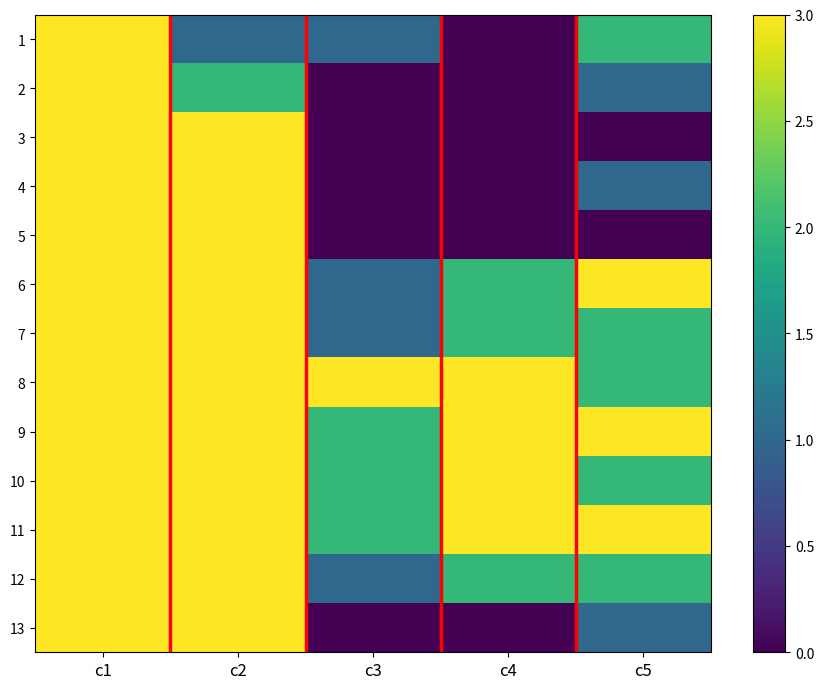

At how many categories does at least one series exceed 18519?

1